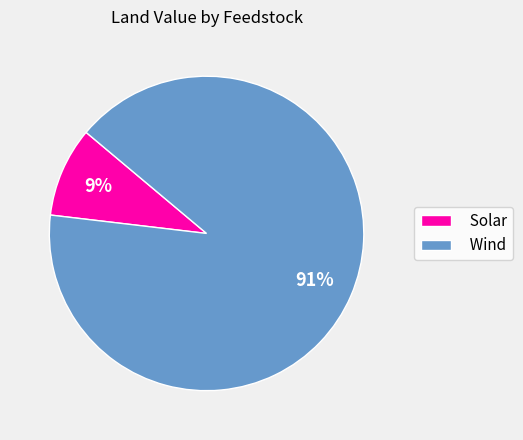

Between Wind and Solar, which is larger?

Wind